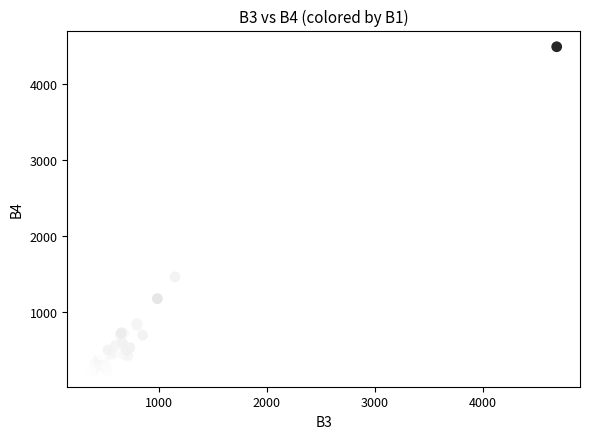

What Y value in the scatter plot is closest to 2361?

1460